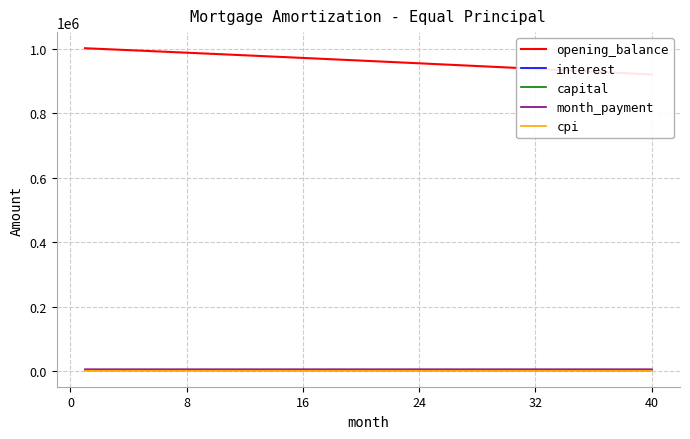

What is the average value of the interest series?

2002.9